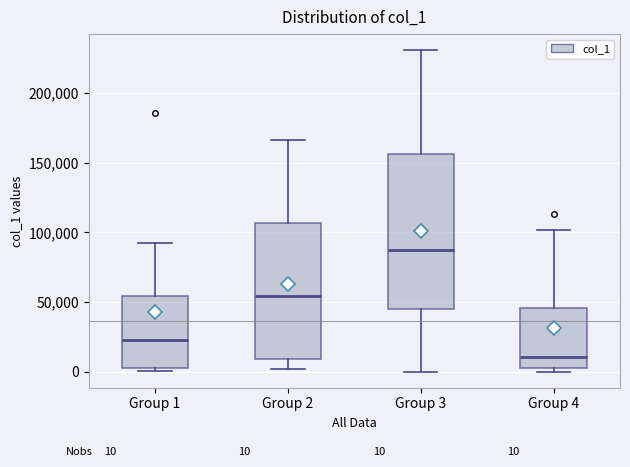

Which box is the tallest, from its lower edge to its upper edge?

Group 3